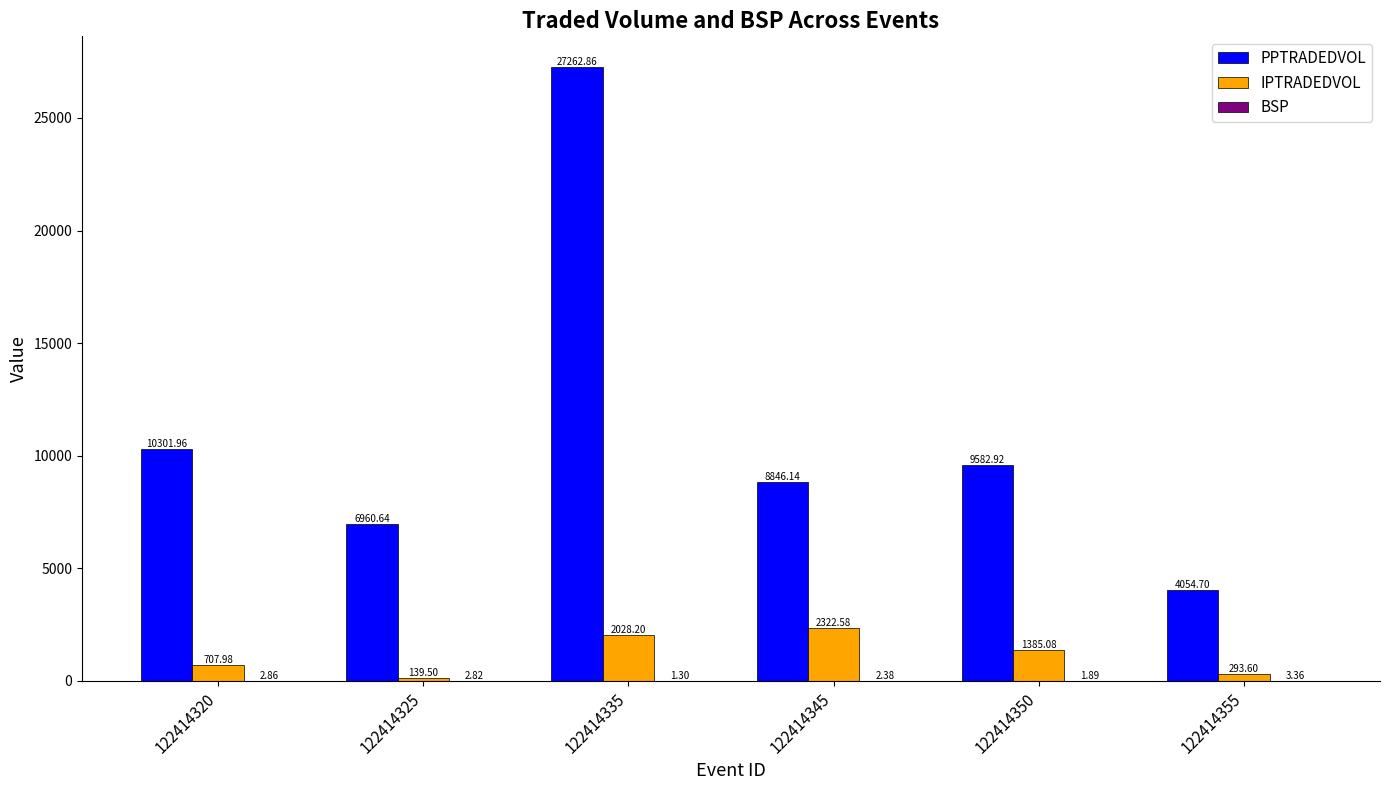

True or false: IPTRADEDVOL has a value of 2028.2 at 122414335.

True